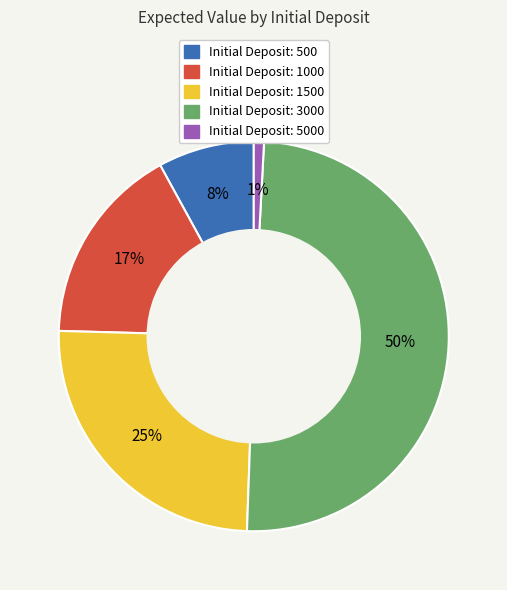

To the nearest percent, what is the difference between the largest and smallest slice percentages?

49%